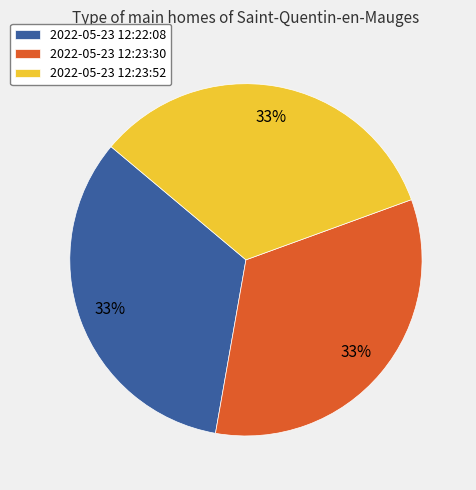

Approximately how many times larger is the value at 2022-05-23 12:23:52 compared to 2022-05-23 12:22:08?

1.0